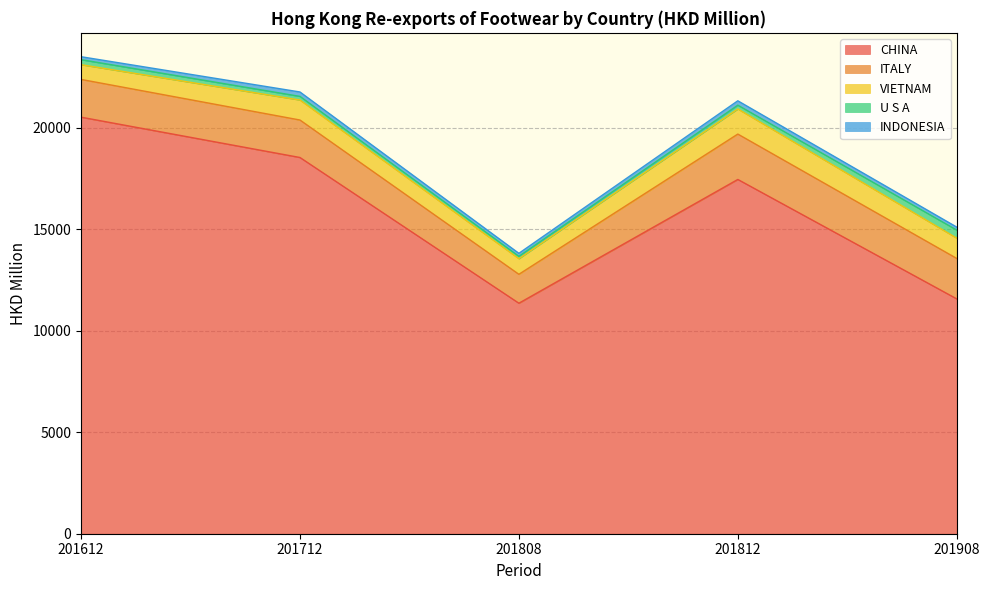

Reading right to left, transcribe all the data shown in this chart.

CHINA: 11571.1	17455.5	11357.1	18537.0	20524.0
ITALY: 1992.4	2236.0	1425.1	1846.7	1860.3
VIETNAM: 1001.1	1237.3	769.8	985.3	725.5
U S A: 396.7	186.2	115.4	179.4	248.5
INDONESIA: 147.0	215.8	148.4	217.1	144.8